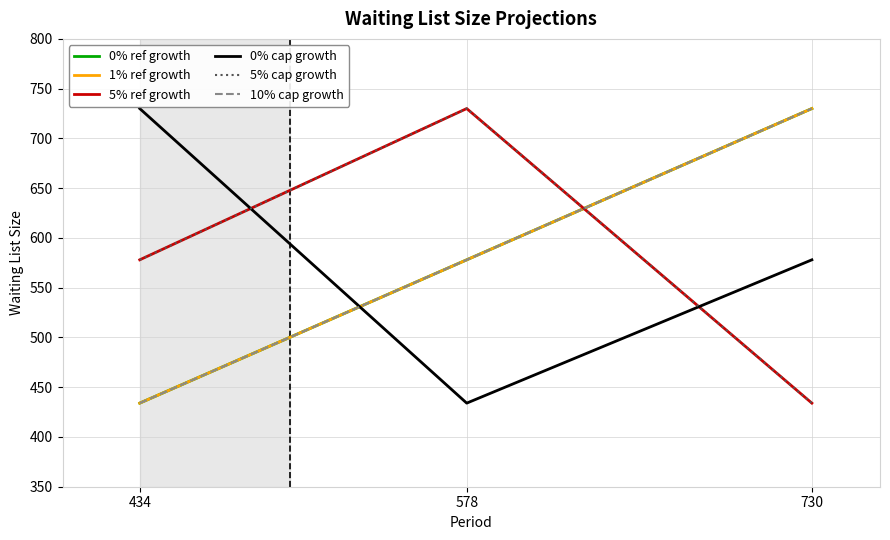

The value of 0% ref growth at 434 is 434. True or false?

True